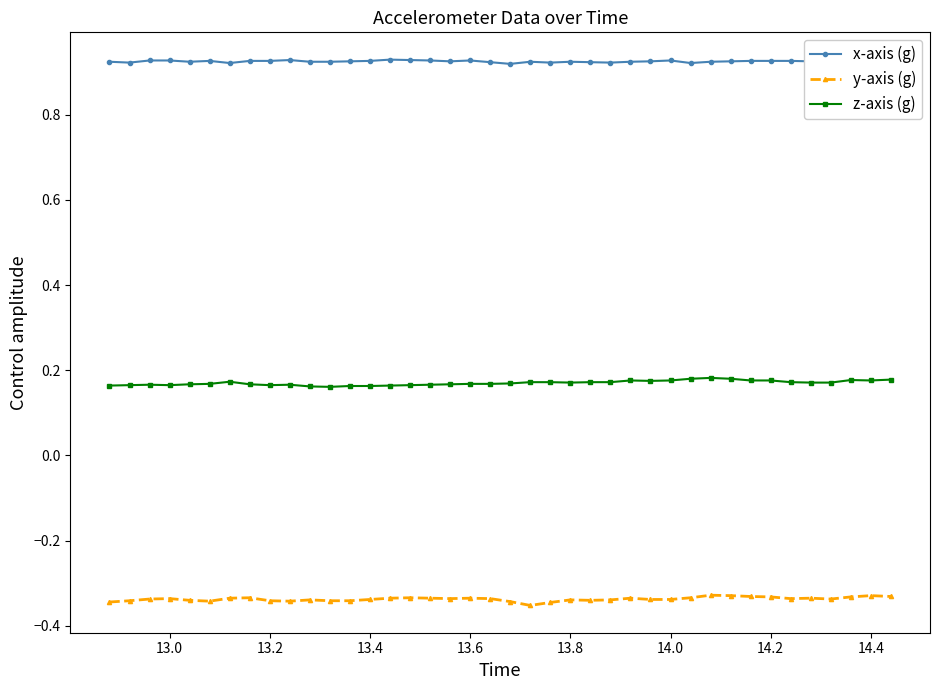

List the series in order of their overall mean, highest first.

x-axis (g), z-axis (g), y-axis (g)